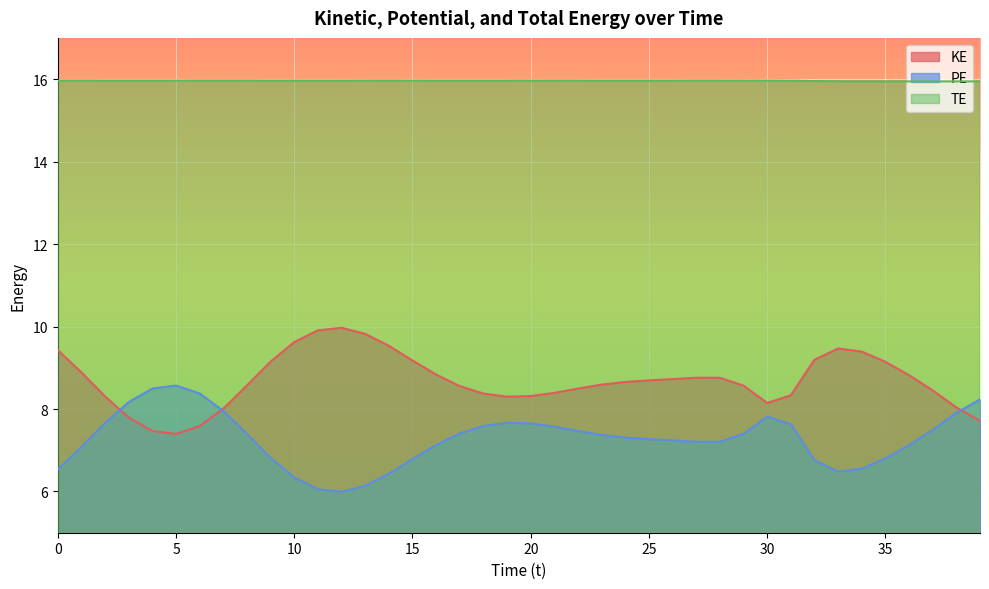

What is the sum of all KE values?

347.3